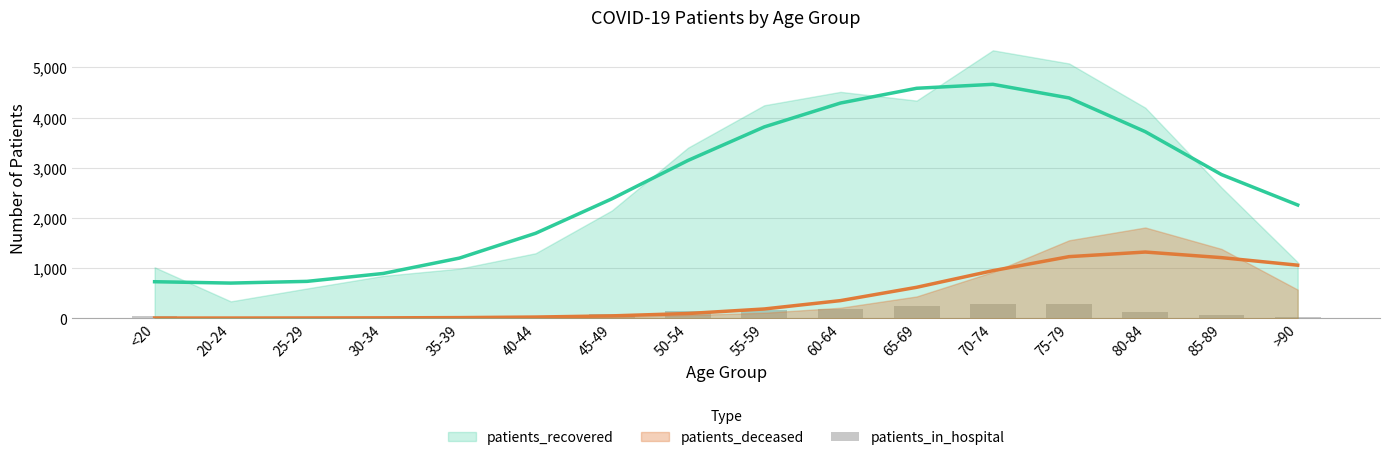

Which has a higher value, 45-49 or 20-24?

45-49